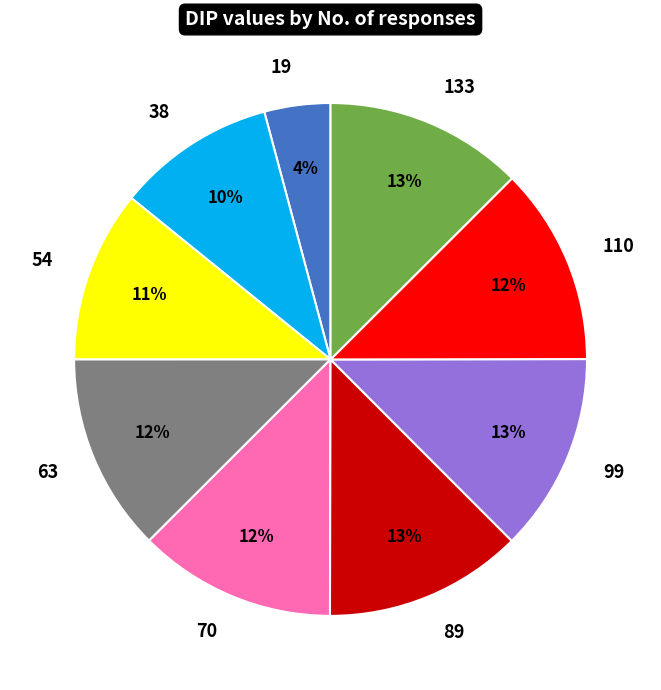

The 19 slice represents 4% of the pie. True or false?

True